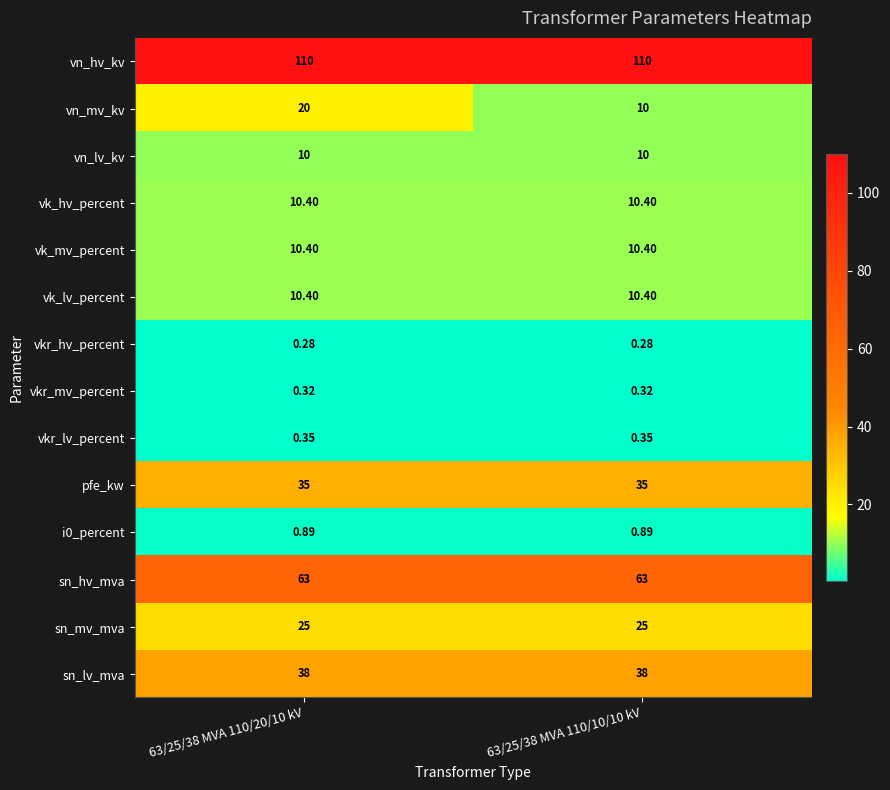

Between 63/25/38 MVA 110/20/10 kV and 63/25/38 MVA 110/10/10 kV, which series saw the biggest shift?

vn_mv_kv